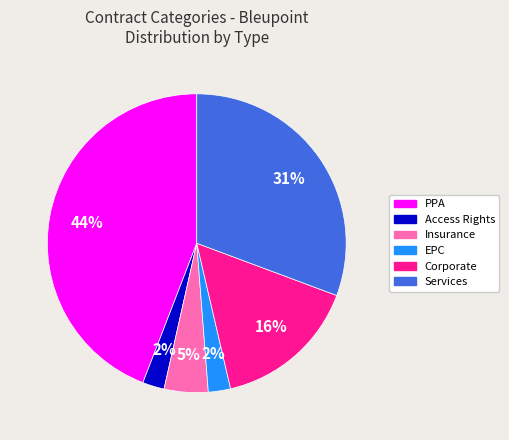

To the nearest percent, what is the average slice percentage?

17%